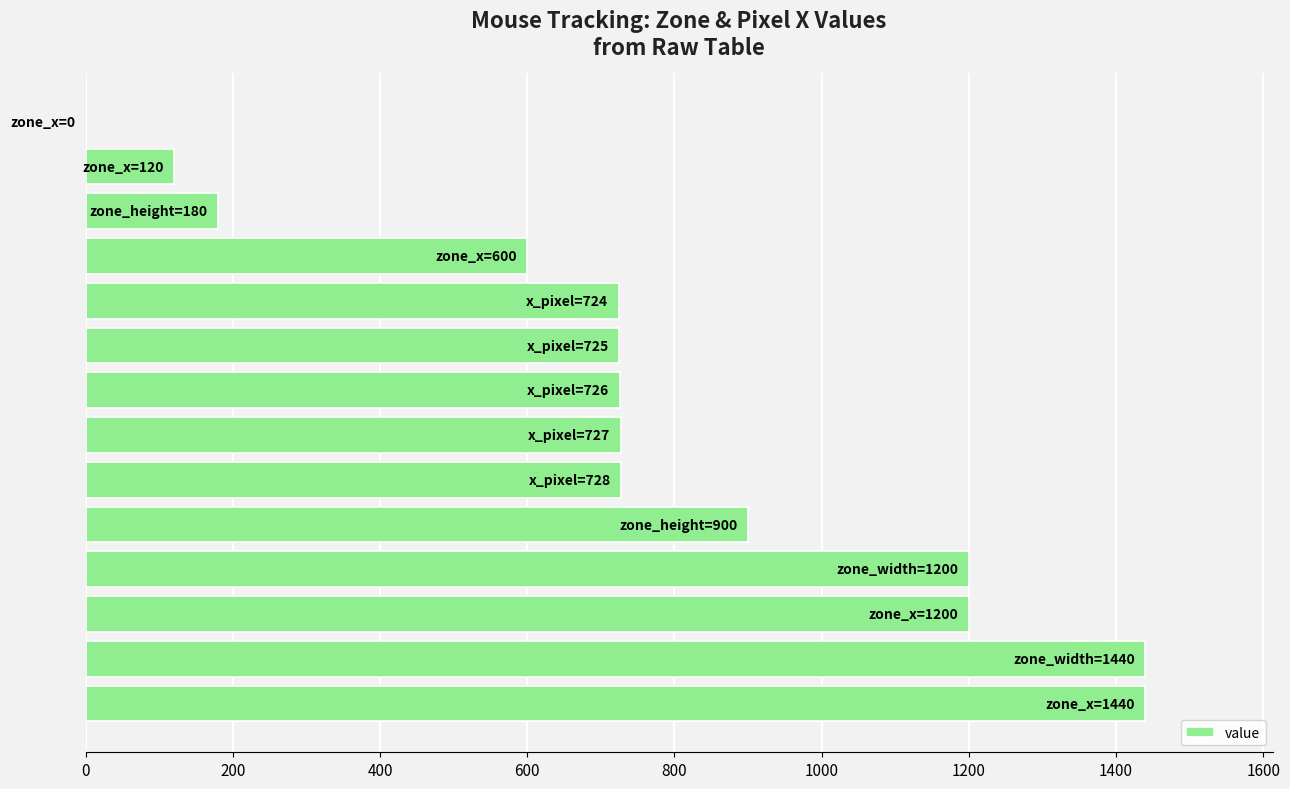

Are the bars horizontal?

Yes